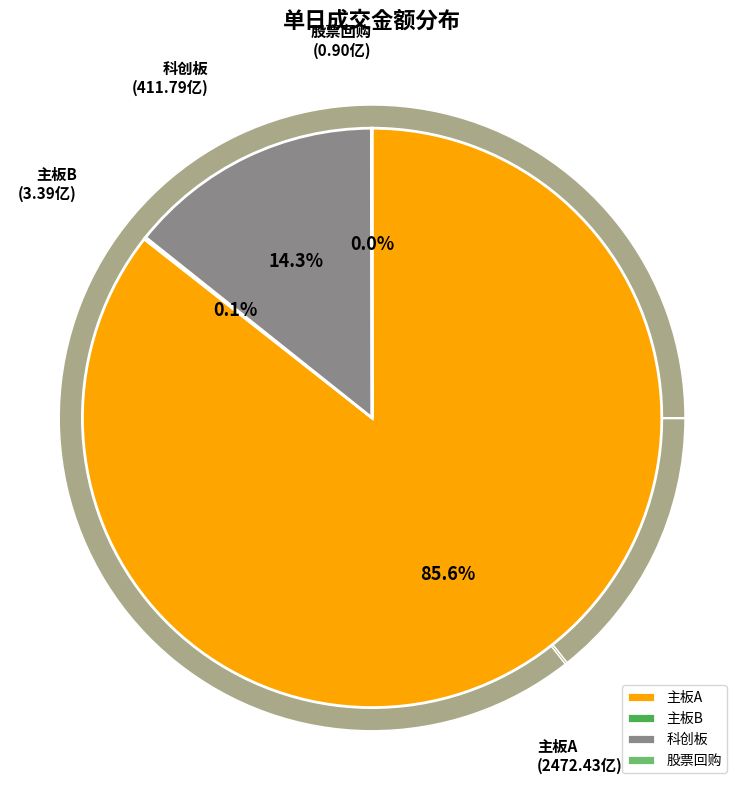

Which slice is the largest?

主板A